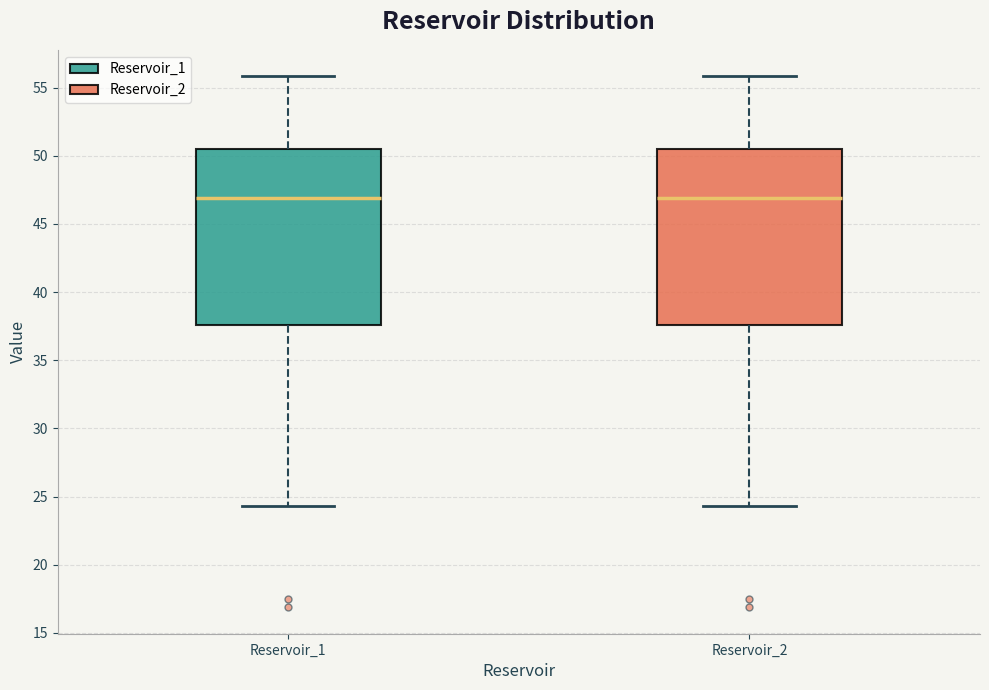

Where does the median line of the box for Reservoir_1 sit on the y-axis? The values are not printed on the chart, so give them approximately, as read against the axis.

47.0